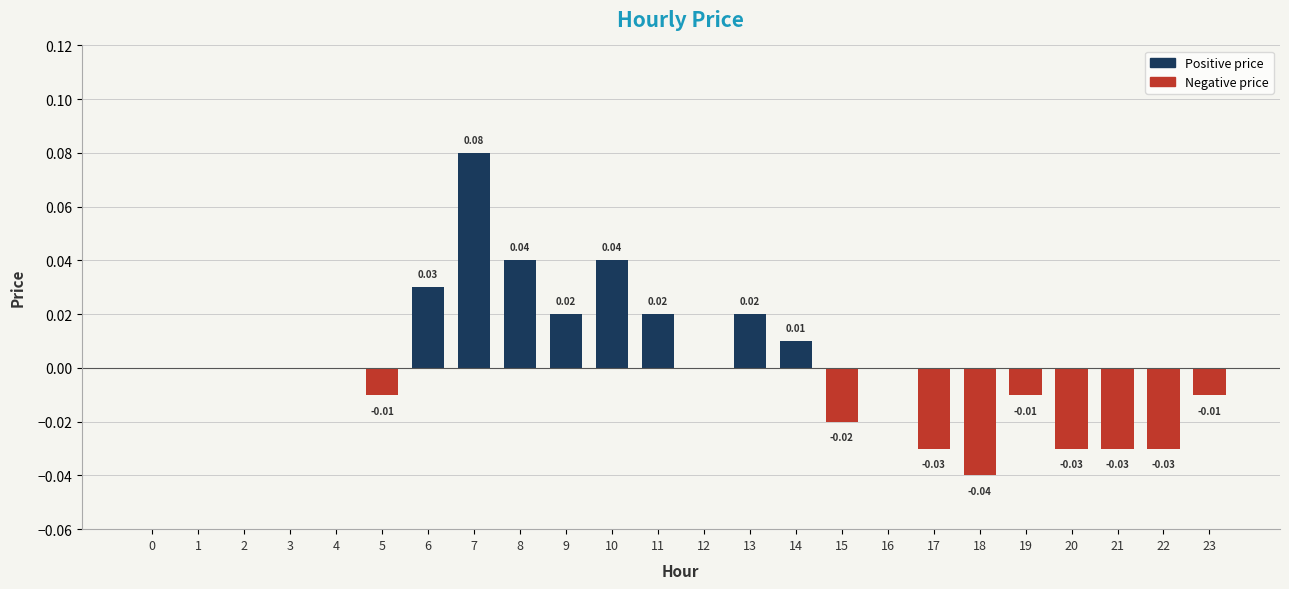

At which category is the sum across all series the highest?

7